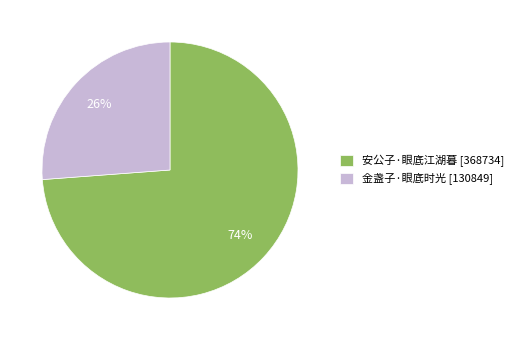

To the nearest percent, what portion does 金盏子·眼底时光 represent?

26%